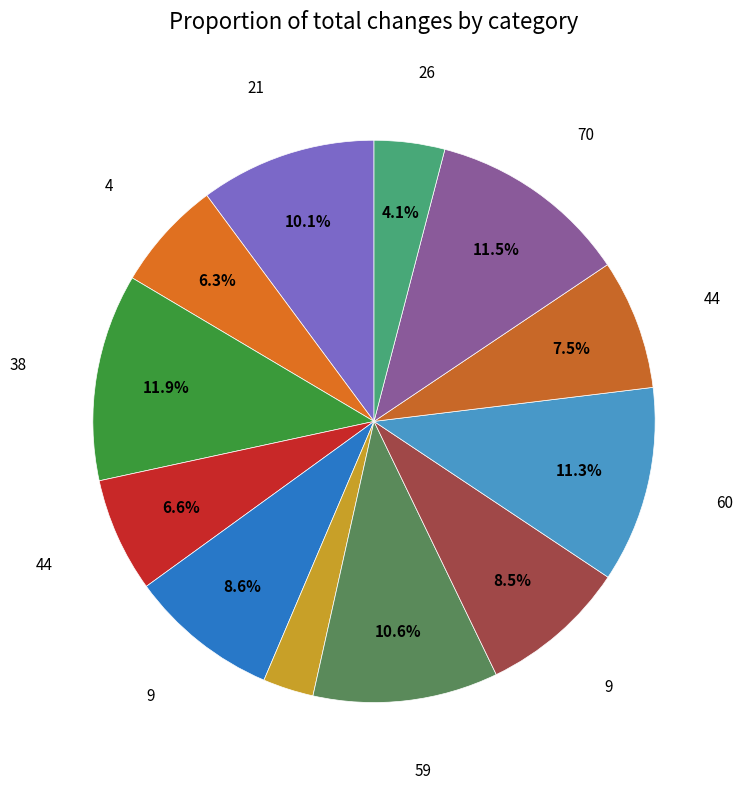

How many slices are in this pie chart?

12